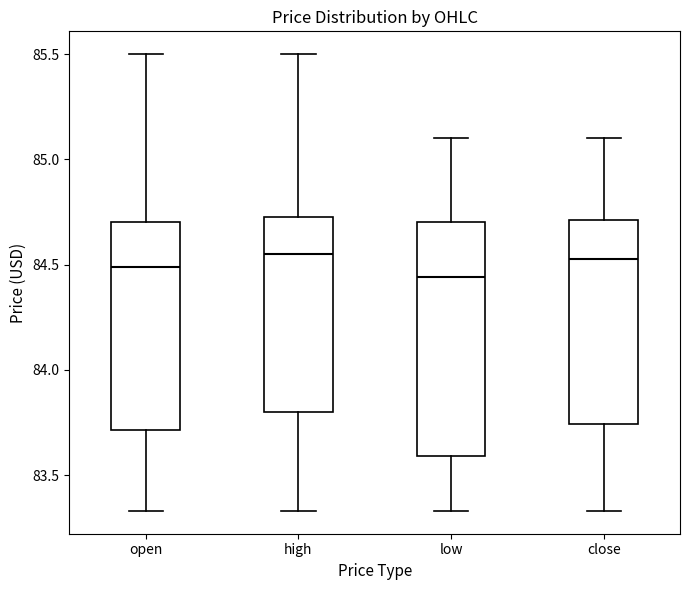

Reading left to right, read every box against the y-axis: the position of its median line, the range the box covers, and the ends of its whiskers. The values are not printed on the chart, so give them approximately, as read against the axis.

open: median 84.50, box 83.70 to 84.70, whiskers 83.35 to 85.50
high: median 84.55, box 83.80 to 84.75, whiskers 83.35 to 85.50
low: median 84.45, box 83.60 to 84.70, whiskers 83.35 to 85.10
close: median 84.55, box 83.75 to 84.70, whiskers 83.35 to 85.10